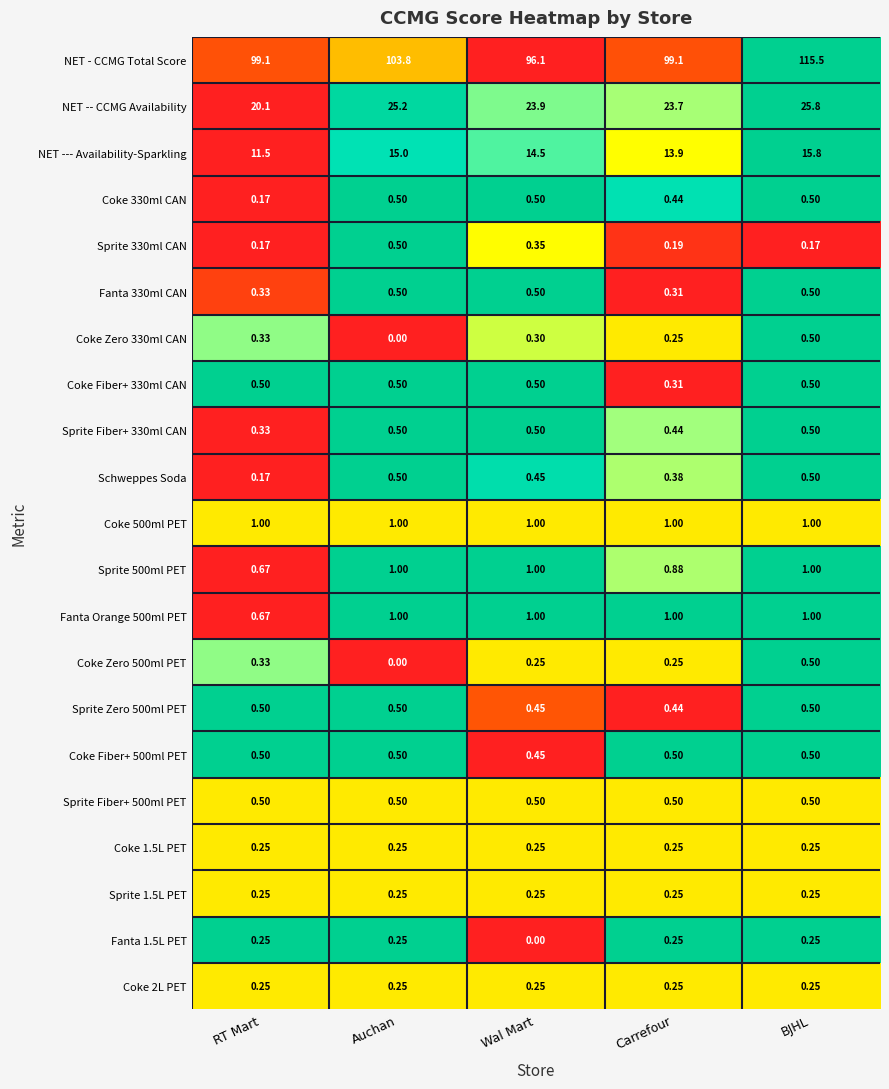

Which series has the largest total across all categories?

NET - CCMG Total Score